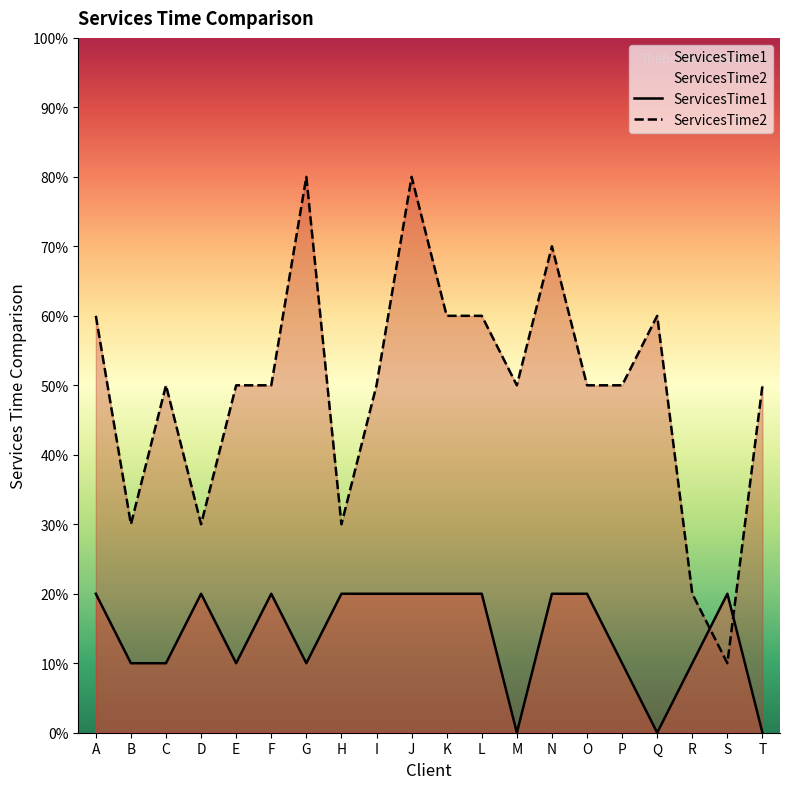

Which series changed the most between F and T?

ServicesTime1